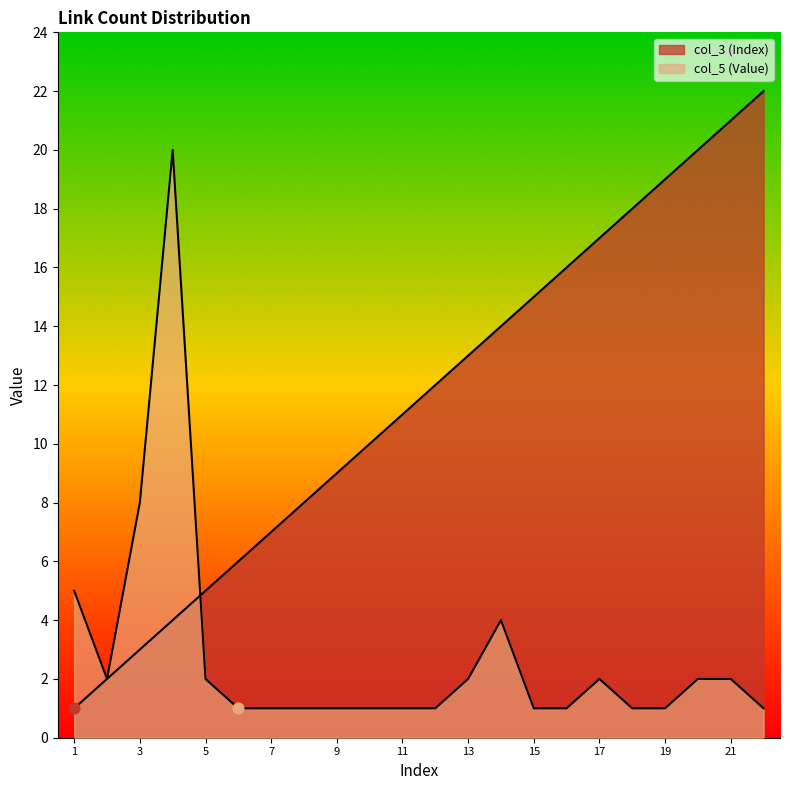

Which series has the widest spread of Y values?

col_3 (Index)